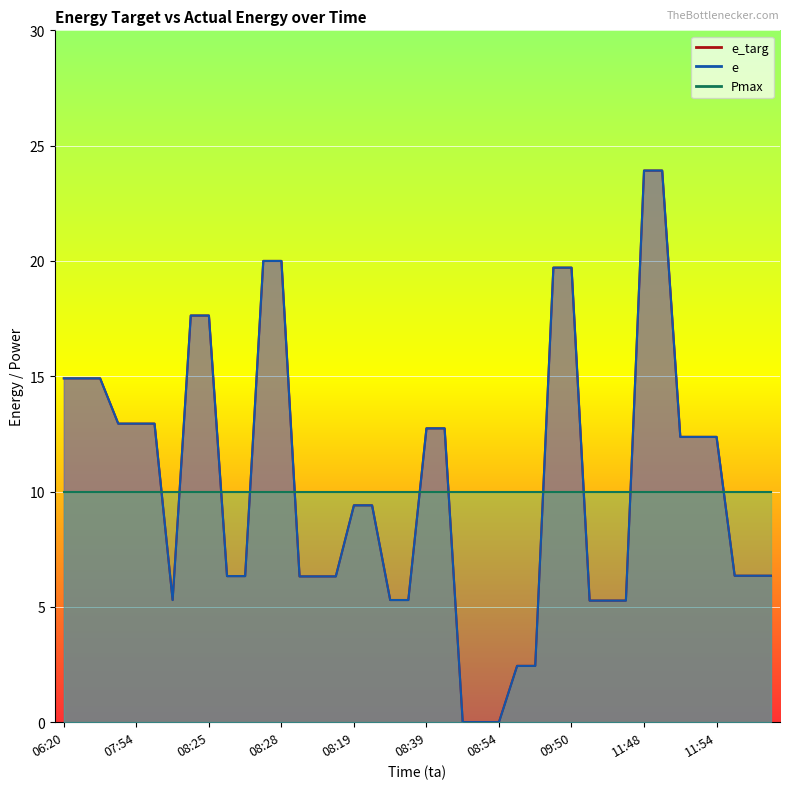

True or false: e_targ and e intersect in this chart.

False